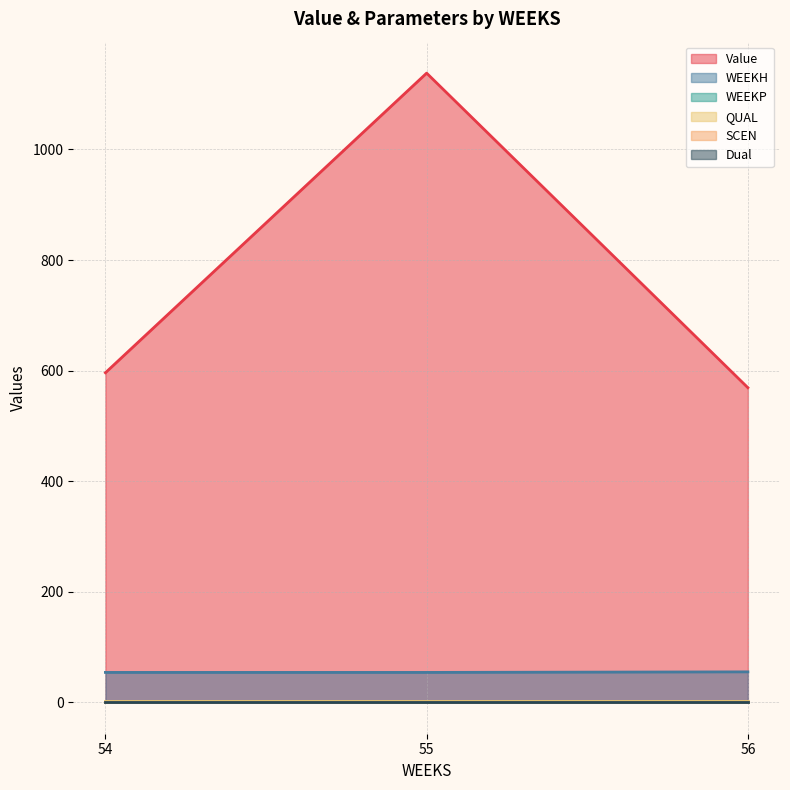

Reading right to left, what are all the values shown in this chart?

Value: 569.1	1138.2	596.1
WEEKH: 55.0	54.0	54.0
WEEKP: 0.0	0.0	0.0
QUAL: 2.0	2.0	2.0
SCEN: 0.0	0.0	0.0
Dual: 0.0	0.0	0.0